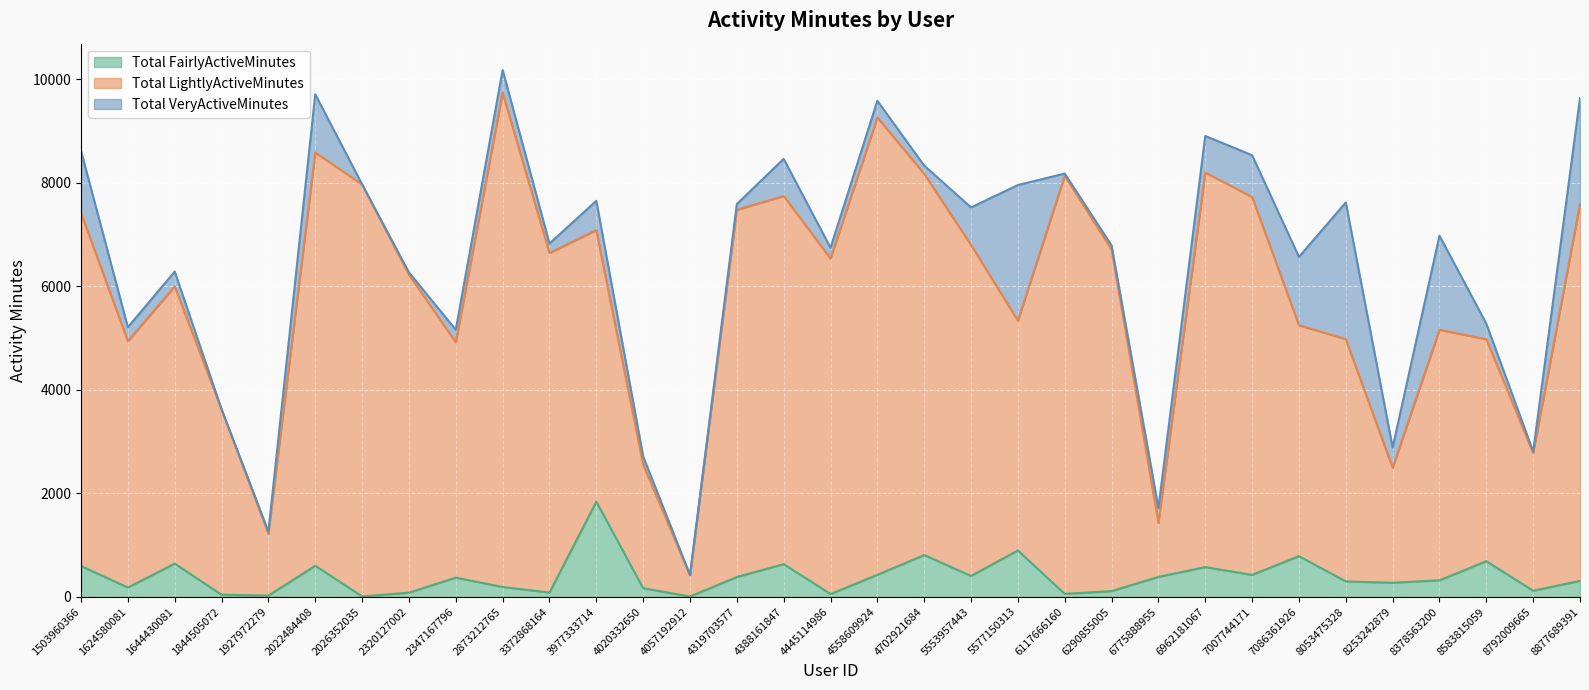

At which label does Total FairlyActiveMinutes reach its peak?

3977333714